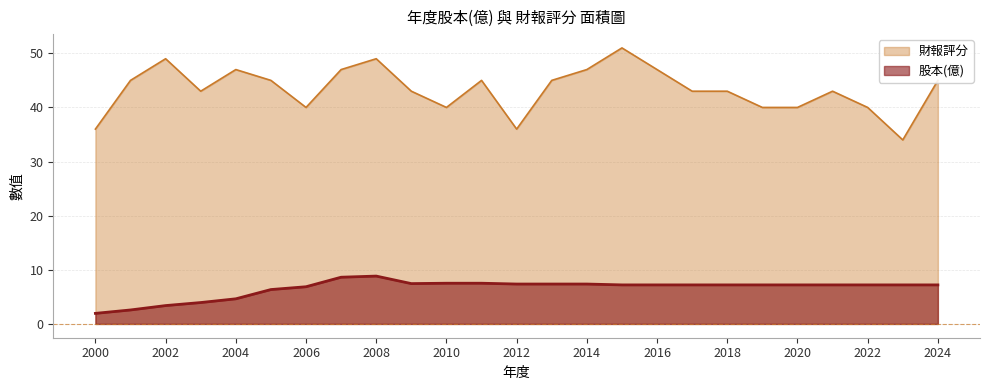

True or false: 財報評分 has a value of 20.6 at 2021.

False